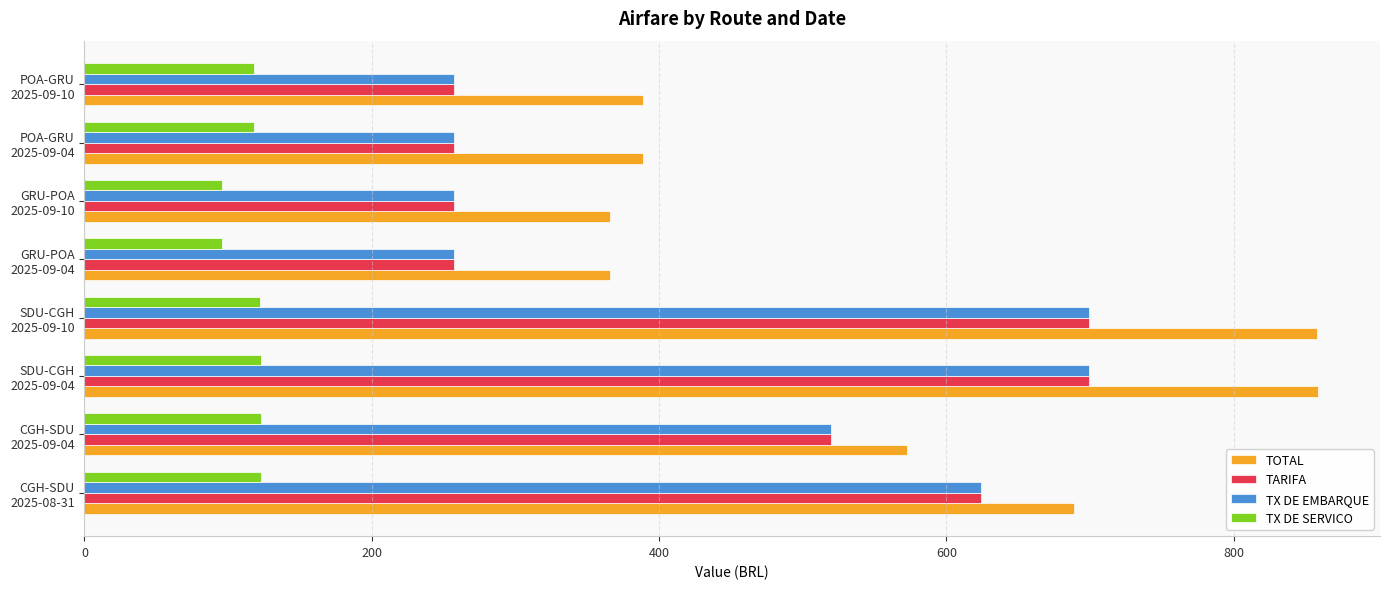

What is the maximum value for TOTAL?

858.9